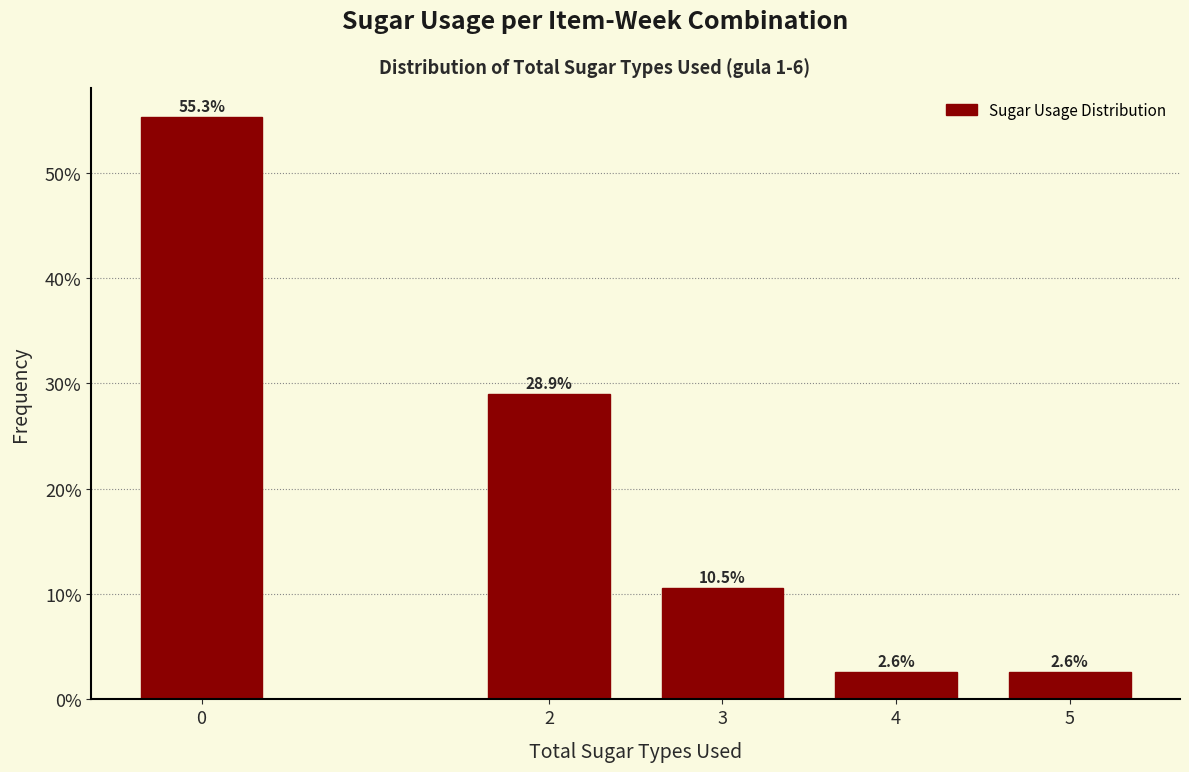

Reading left to right, extract all data points from this chart.

0=55.3	2=28.9	3=10.5	4=2.6	5=2.6